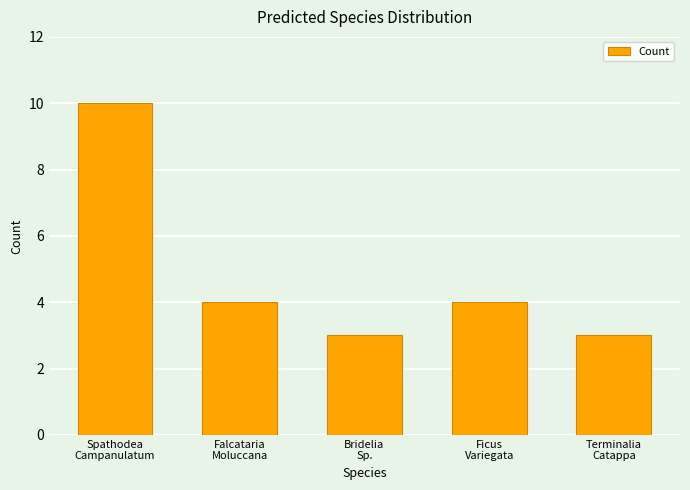

Count the values in the range 3 to 4.

4